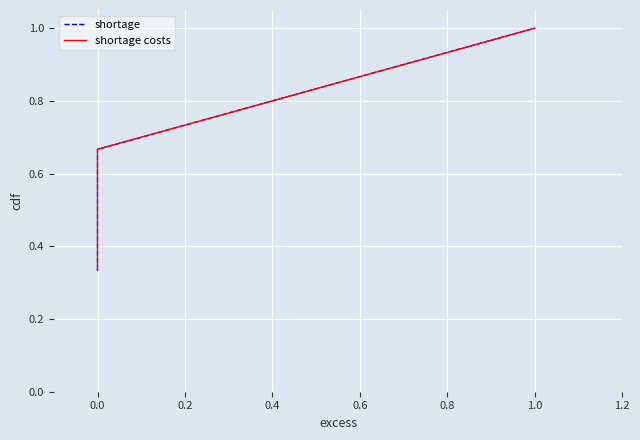

How many data points does each series have?

3